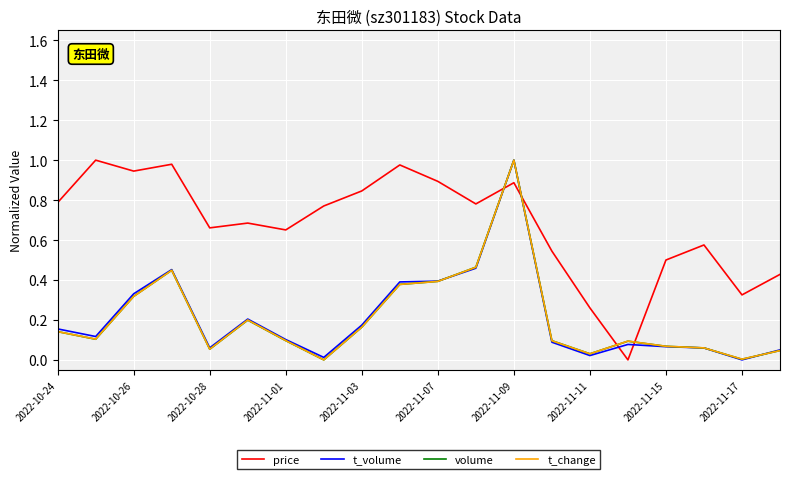

Count the number of categories in the chart.

20